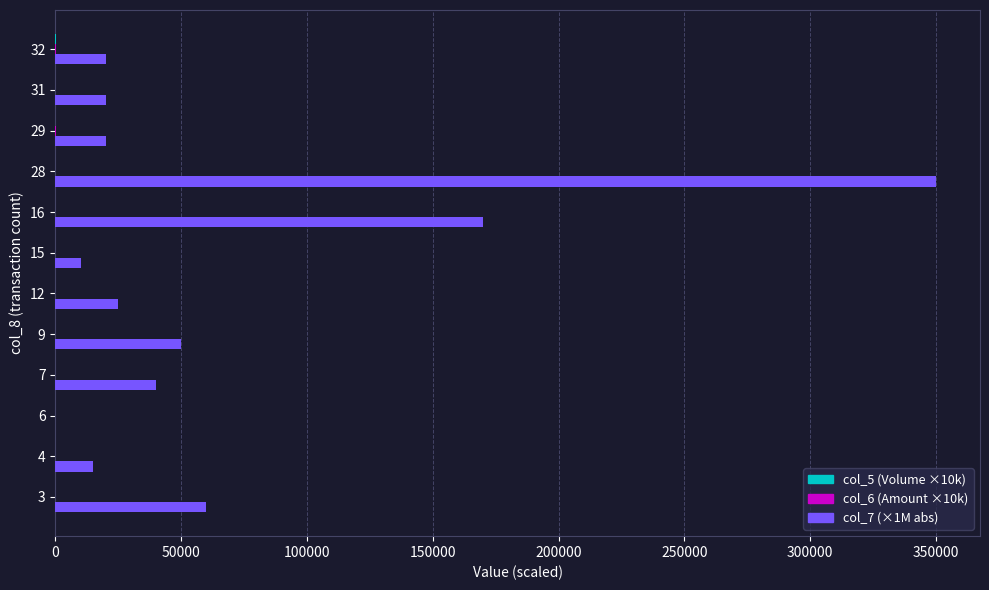

At which category is the sum across all series the highest?

28